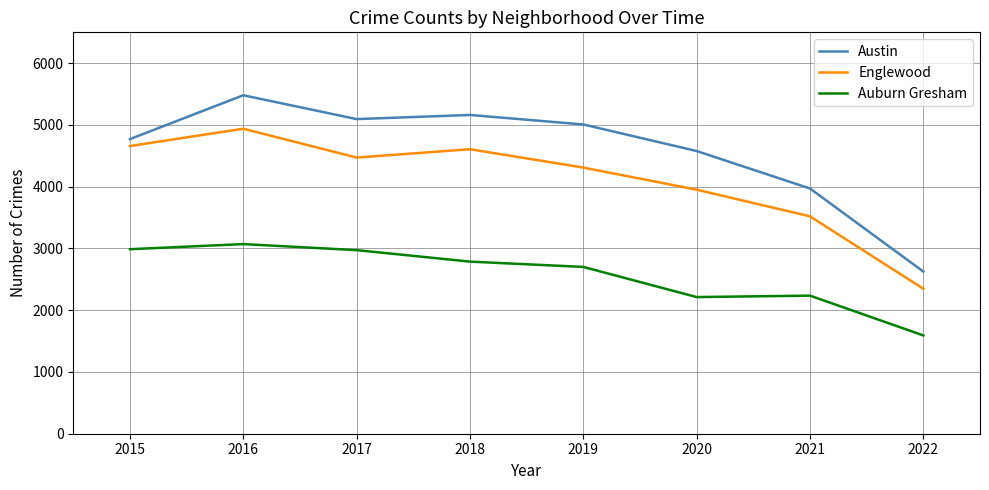

At which label is Austin closest to 4053?

2021